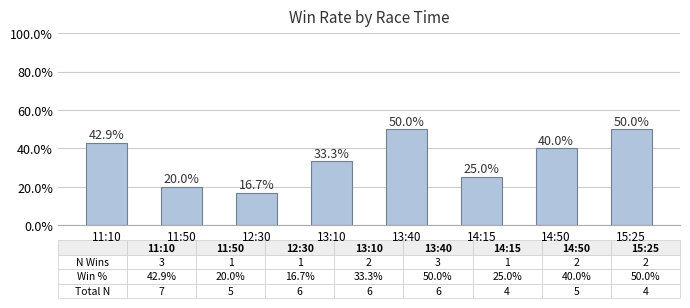

Between 13:10 and 13:40, which is larger?

13:40